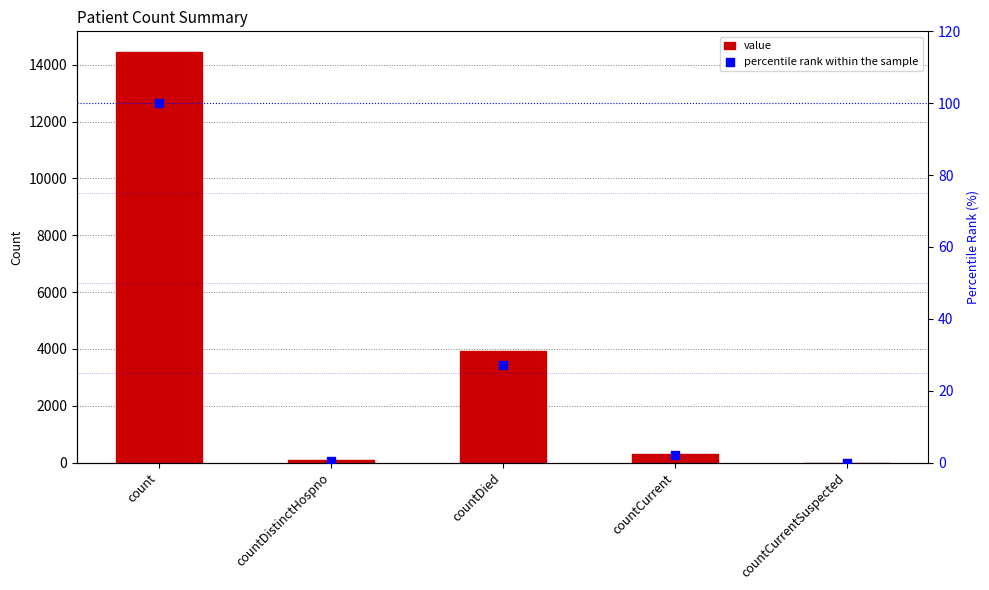

What is the total value across all series at countCurrent?

306.1